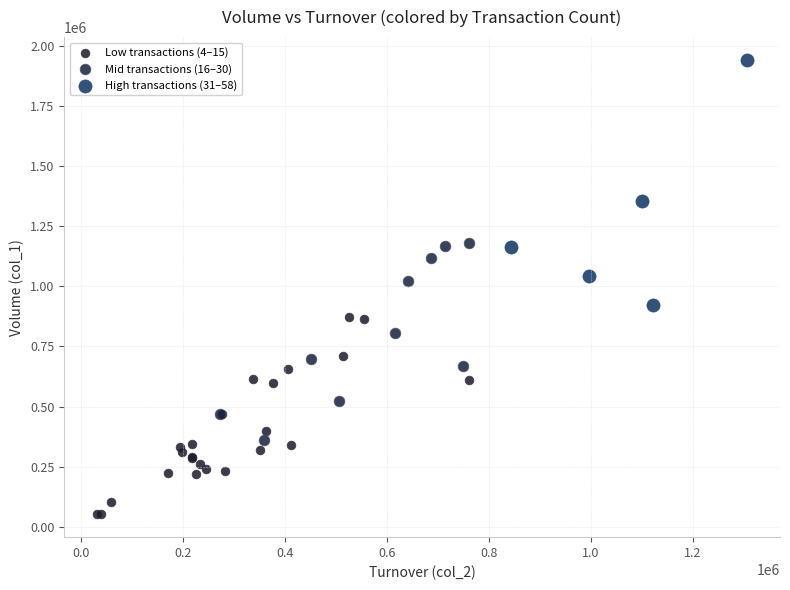

Which series has the largest Y range (max minus min)?

High transactions (31–58)